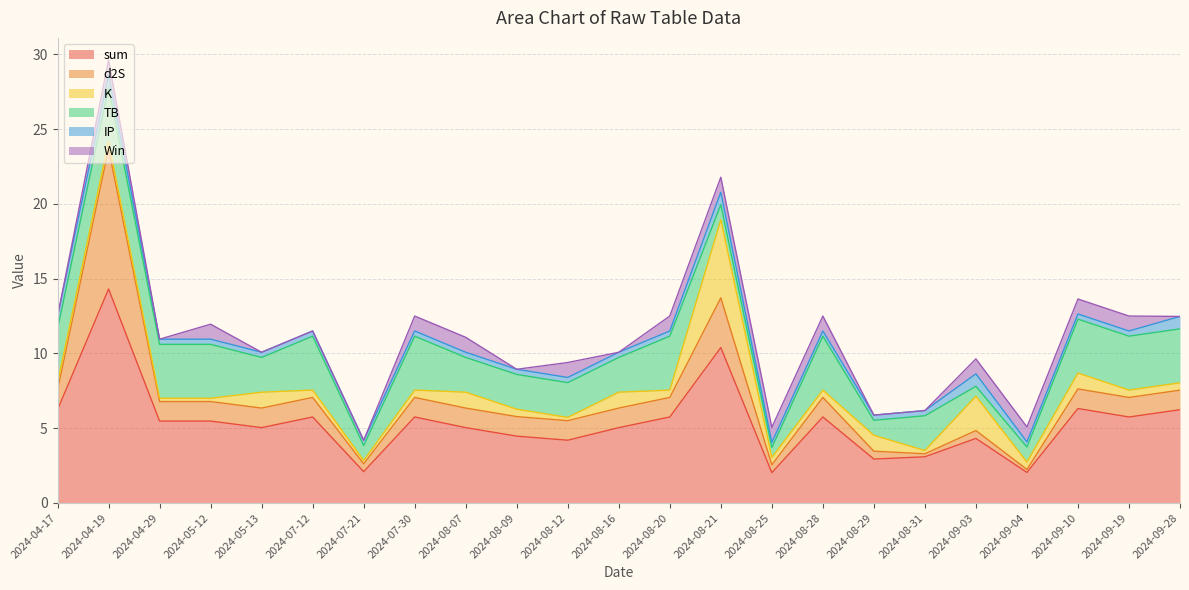

Where is the first local maximum for sum?

2024-04-19